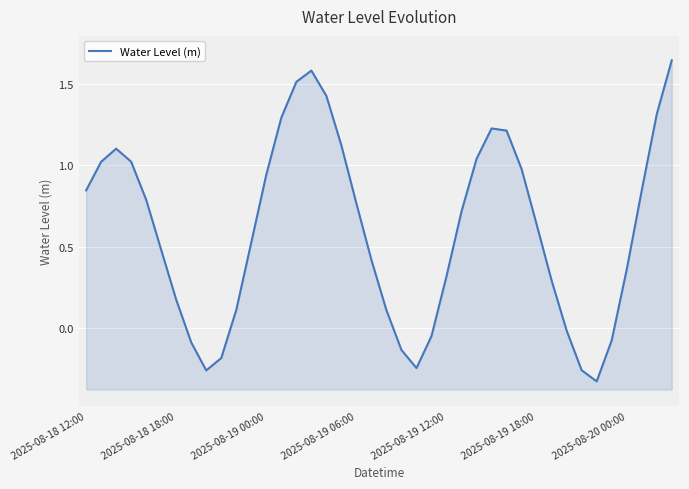

What is the change in value from 13 to 21?

-1.4